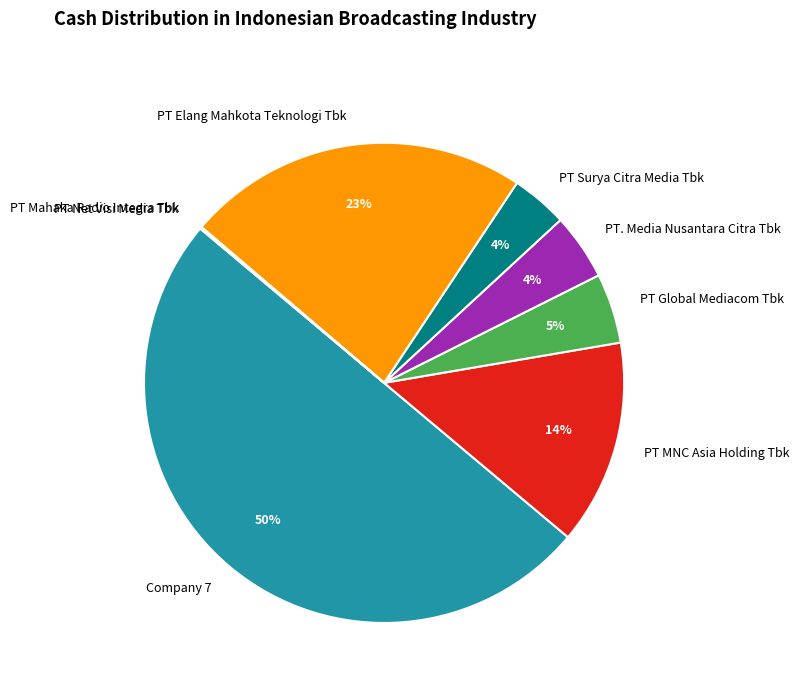

True or false: Company 7 accounts for 36% of the total.

False